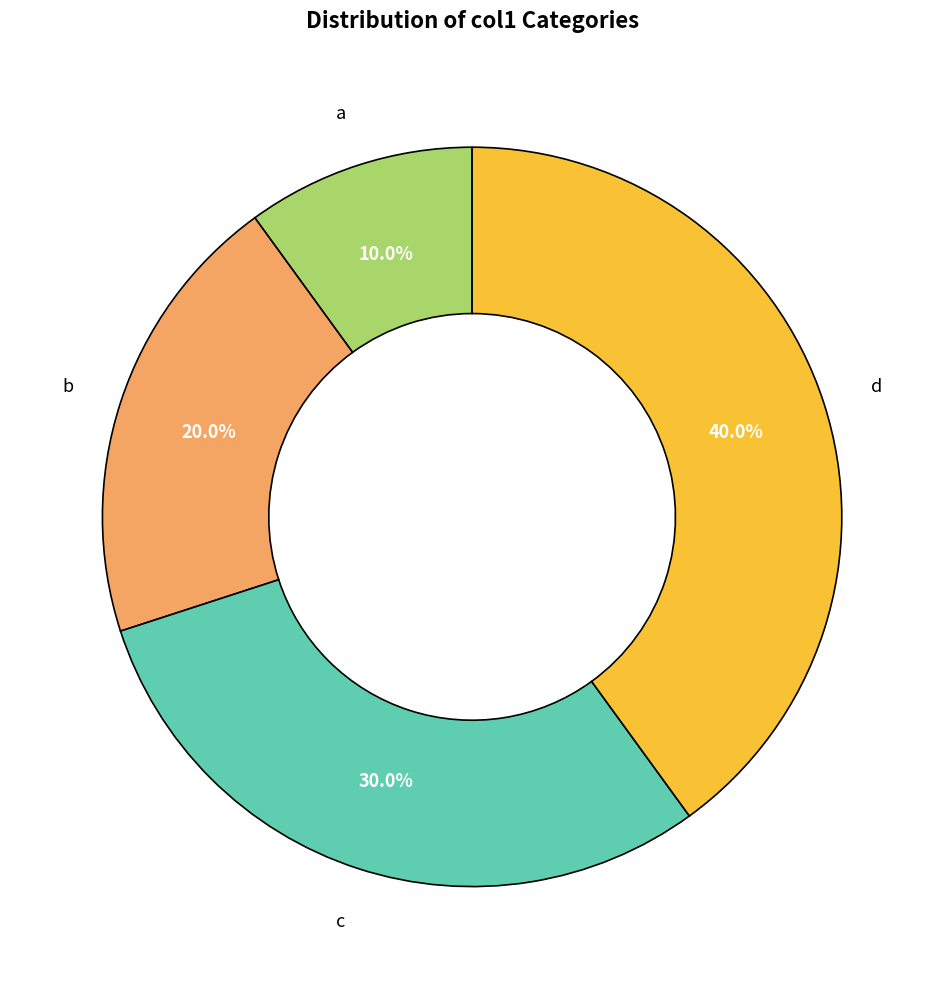

Is there a majority slice in this chart?

No